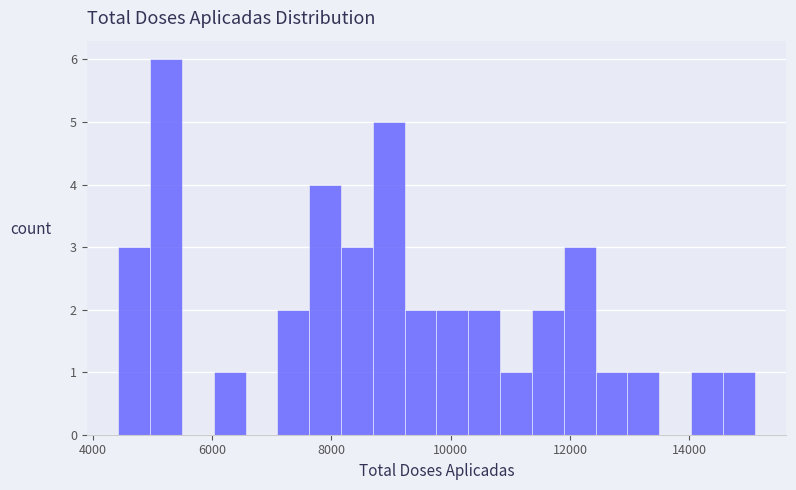

Read against the x-axis, roughly where is the centre of the tallest bar?

5200